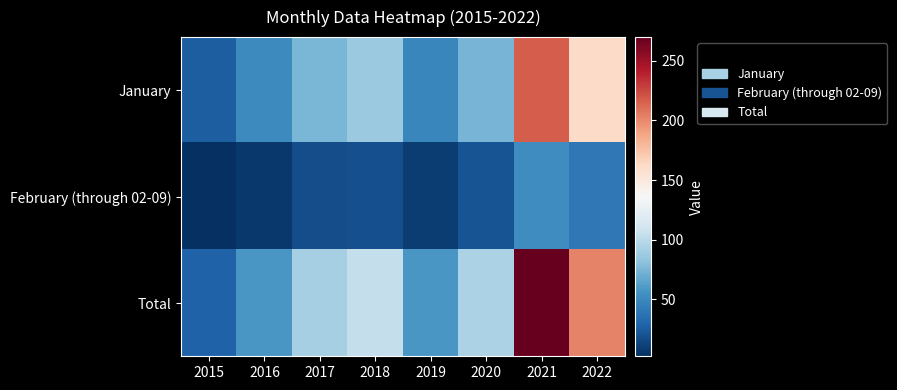

Between 2015 and 2017, which is larger?

2017